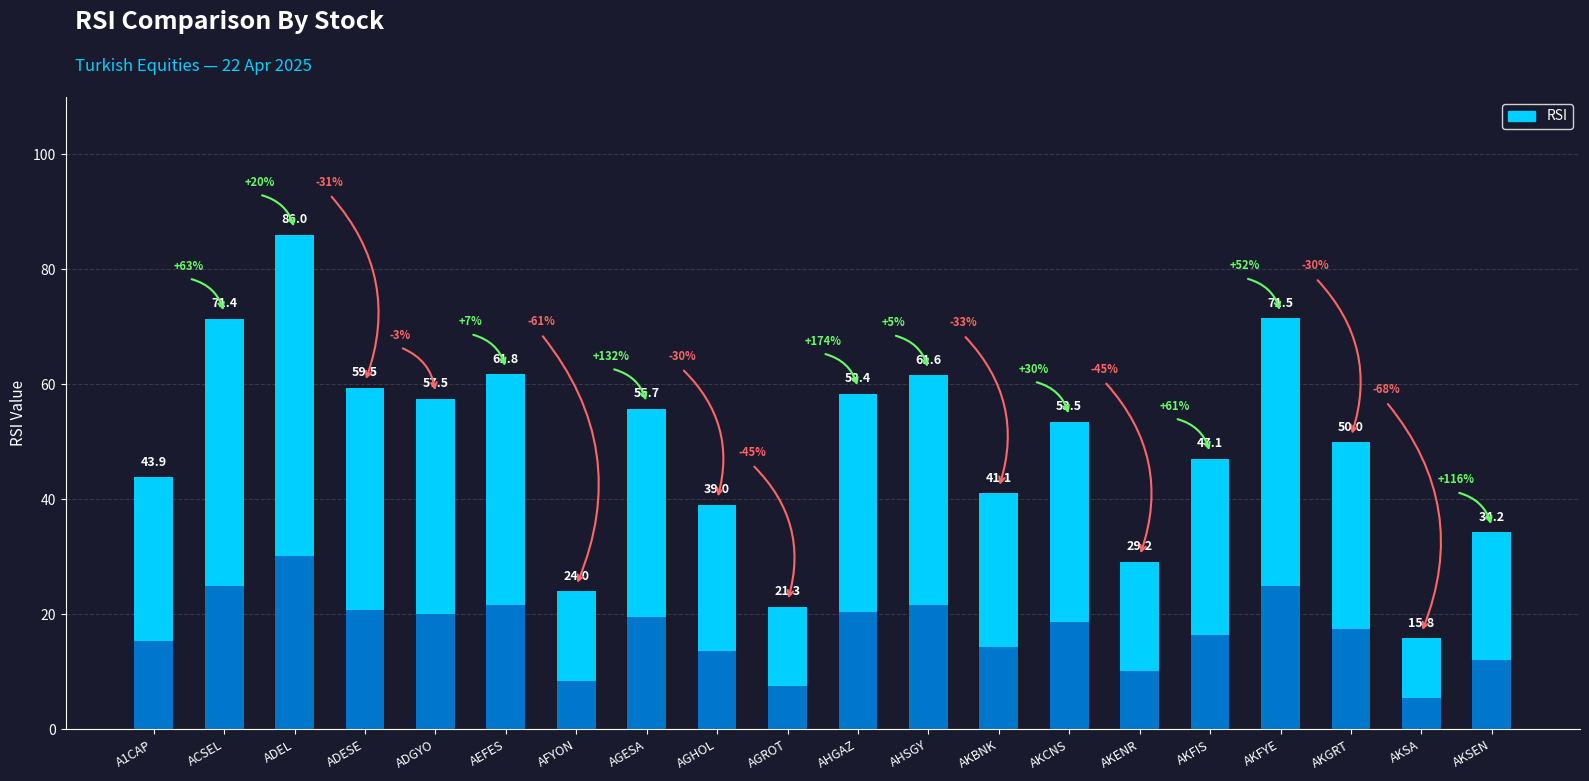

Does the chart contain any negative values?

No